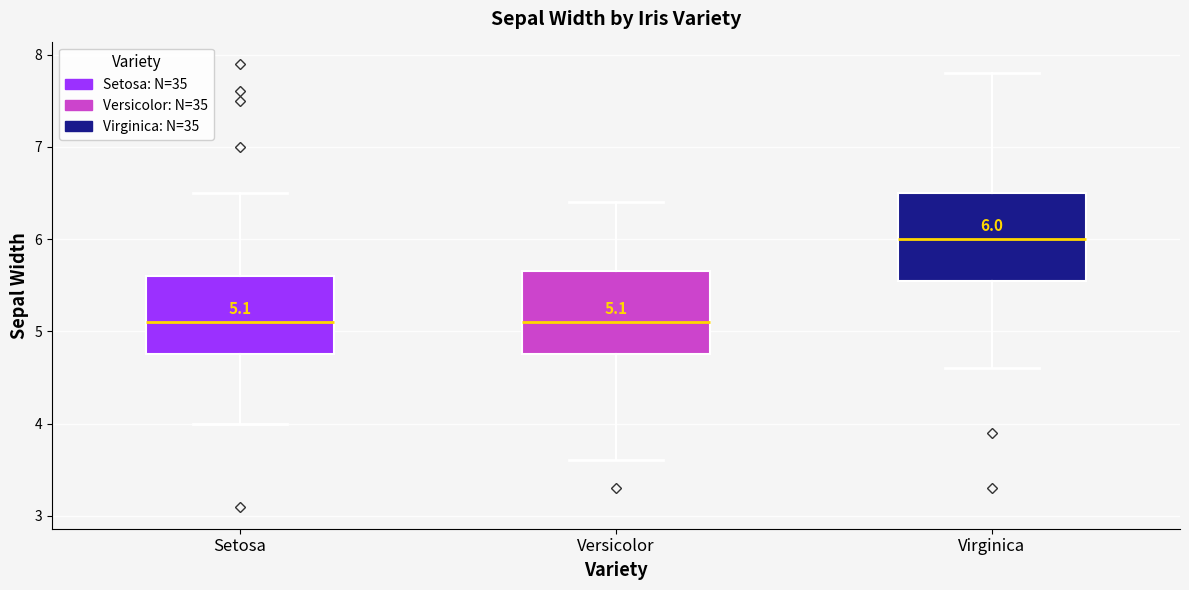

Which box's median line is the highest?

Virginica